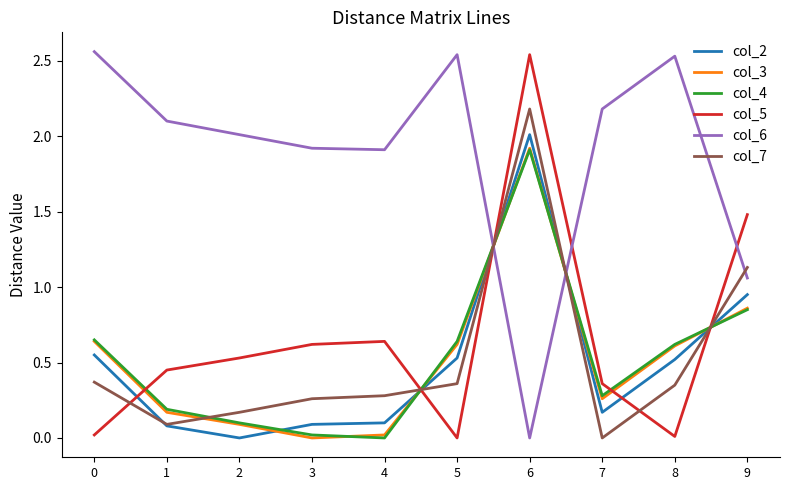

True or false: col_2 and col_4 cross at least once.

True